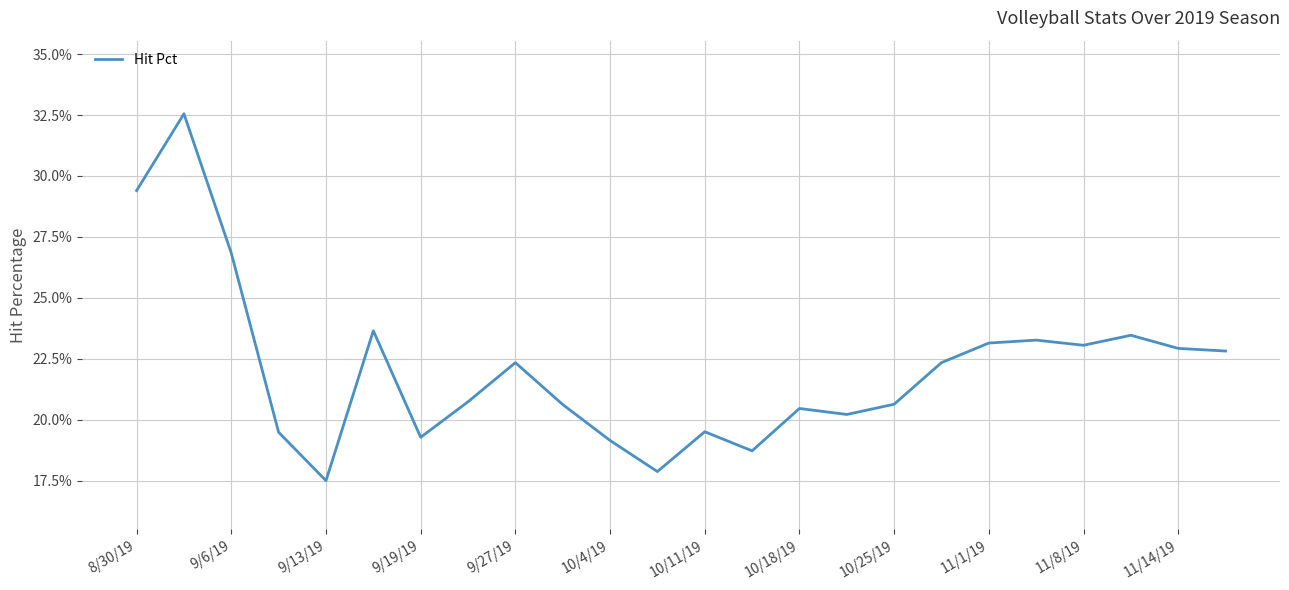

Is this an area chart (filled region under the line)?

No